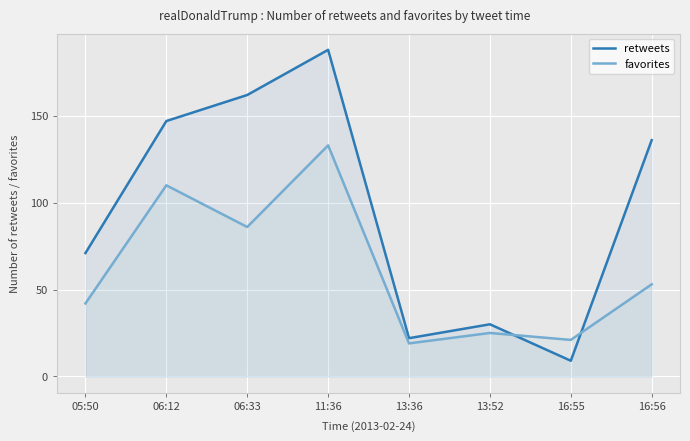

What is the highest value of the retweets series?

188